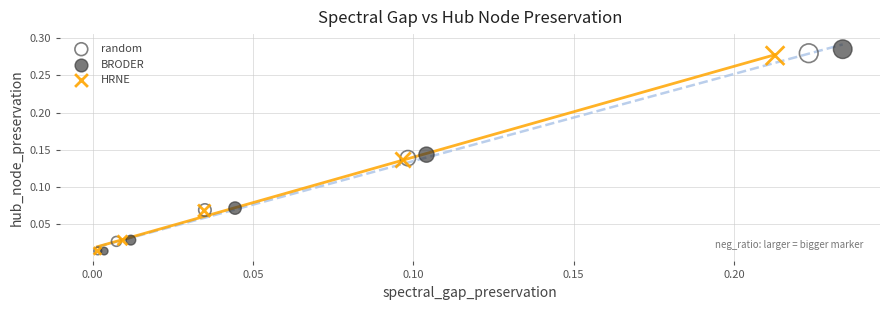

Which series has the largest Y range (max minus min)?

BRODER